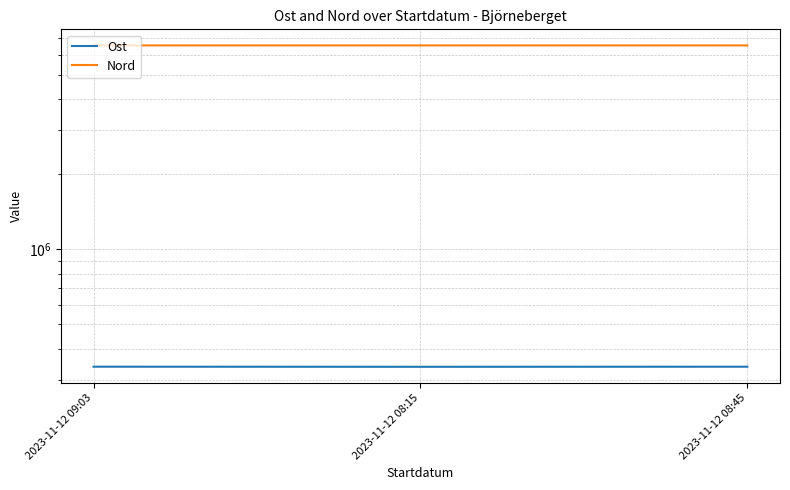

Where does the Ost series first go above 338715?

2023-11-12 09:03